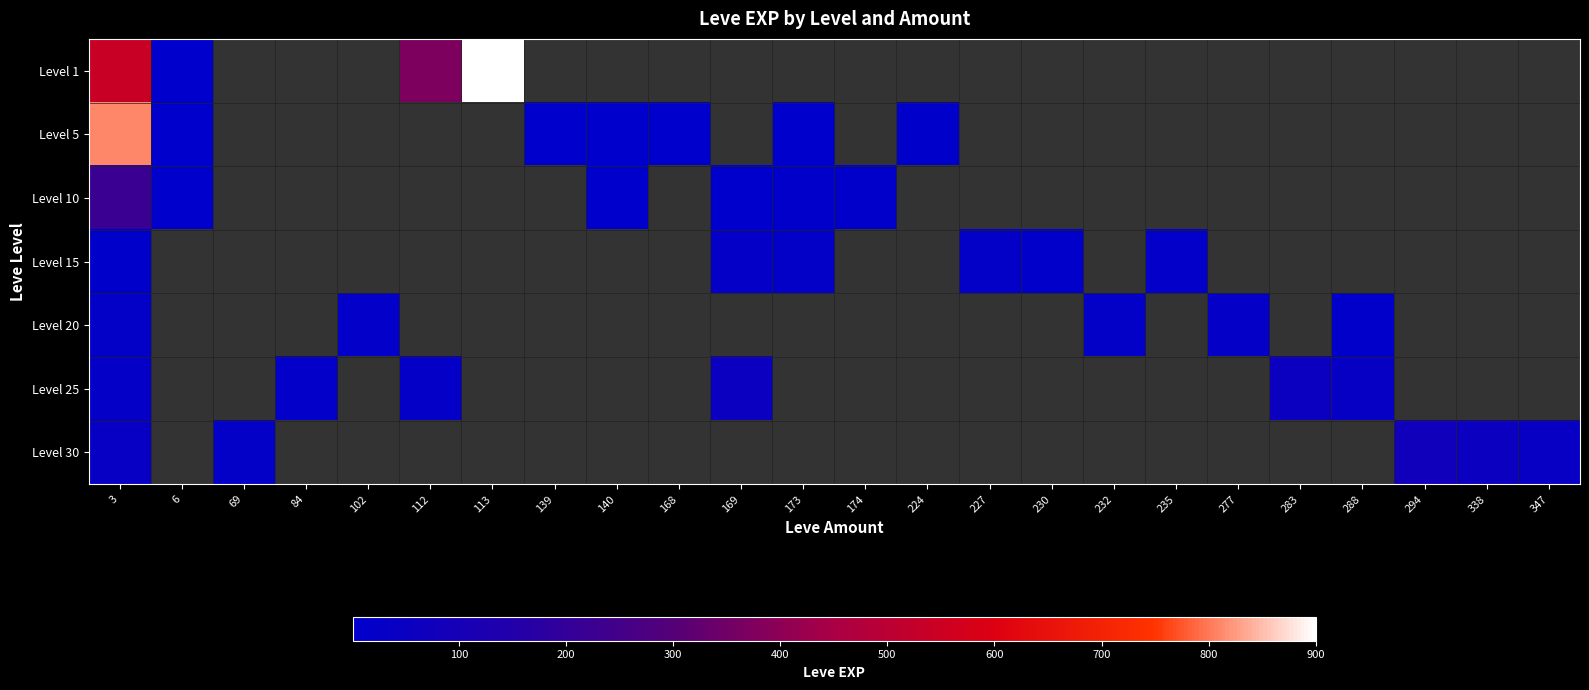

Which series has the largest range (max minus min)?

Level 1